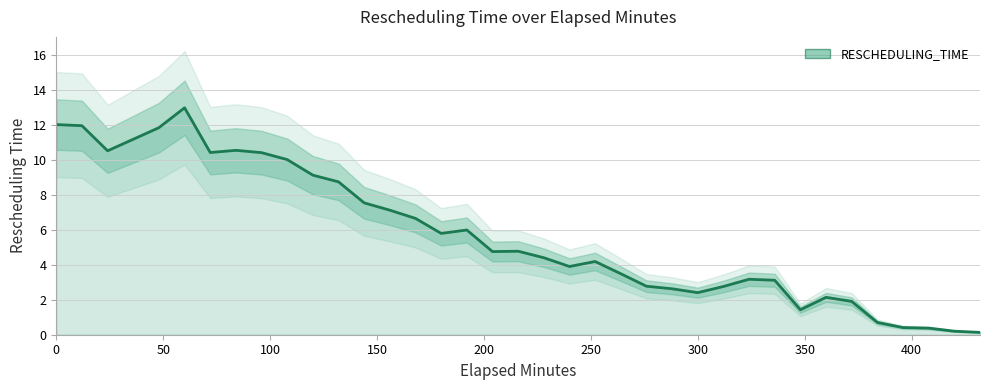

True or false: there are more than 2 points higher than both neighbors.

True